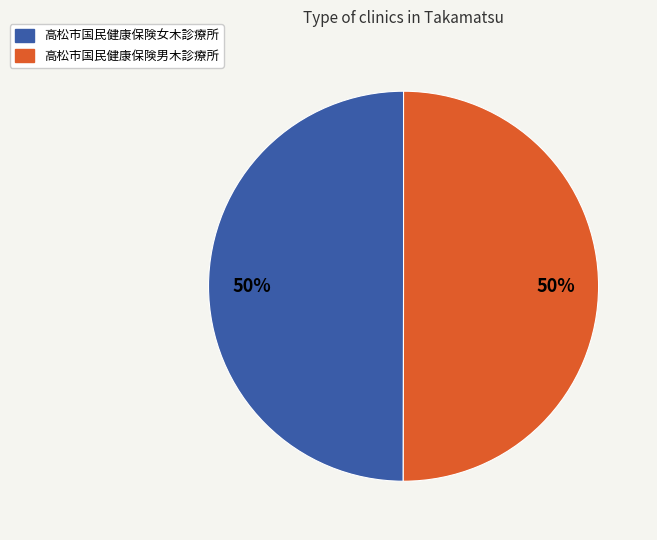

What percentage is the 高松市国民健康保険男木診療所 slice, to the nearest percent?

50%